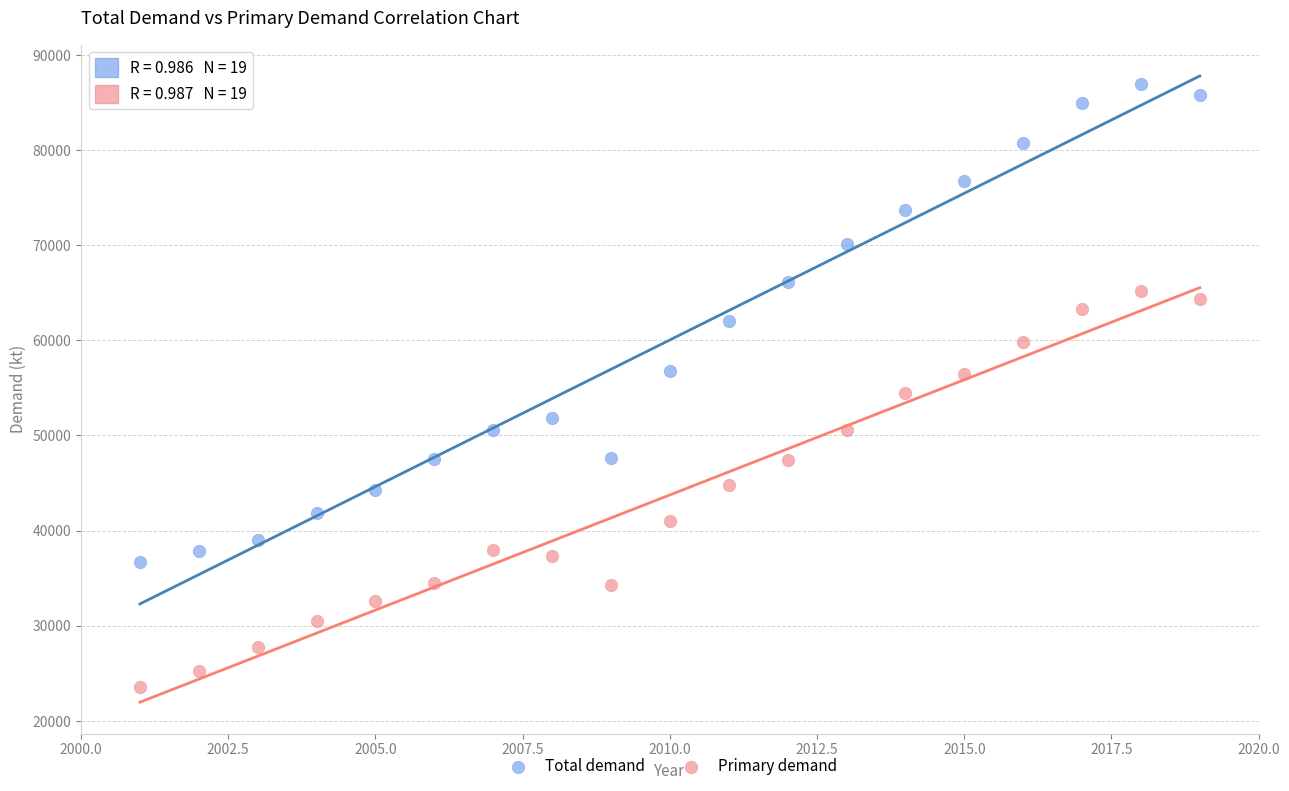

Which series has the largest Y range (max minus min)?

Total demand